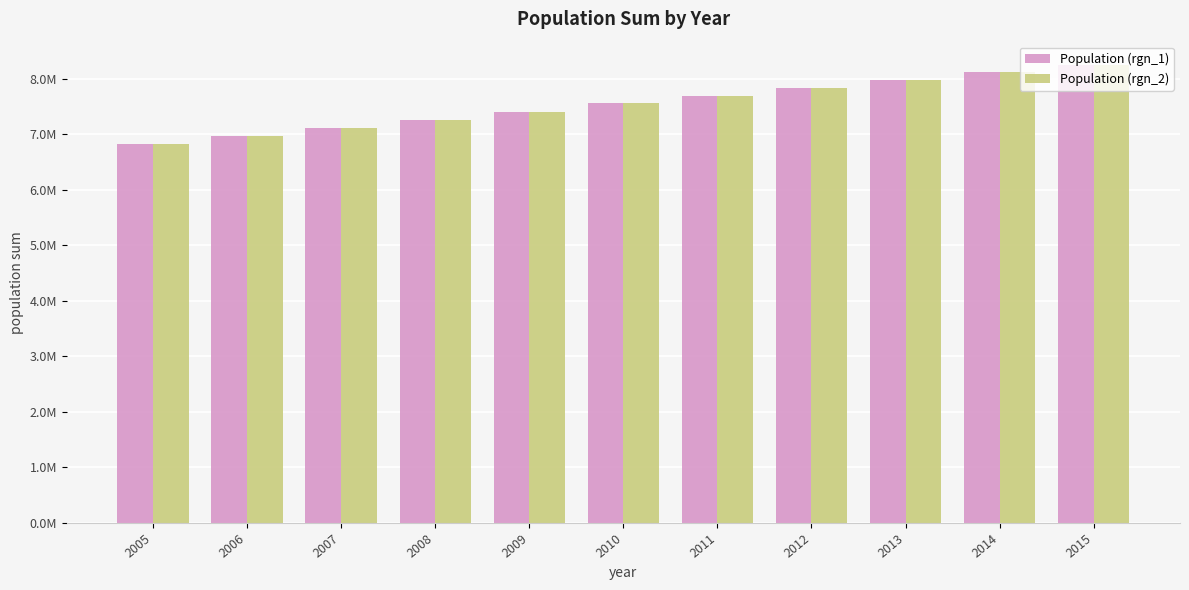

At which category is the sum across all series the highest?

2015